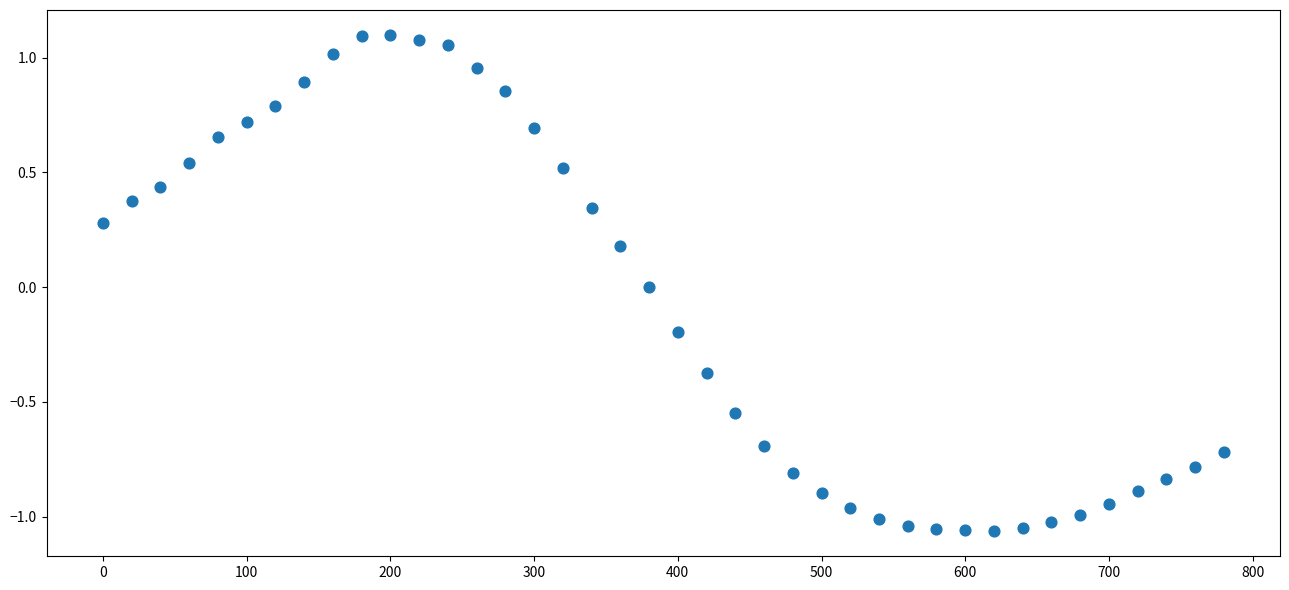

What is the range of X values (max minus min)?

780.0